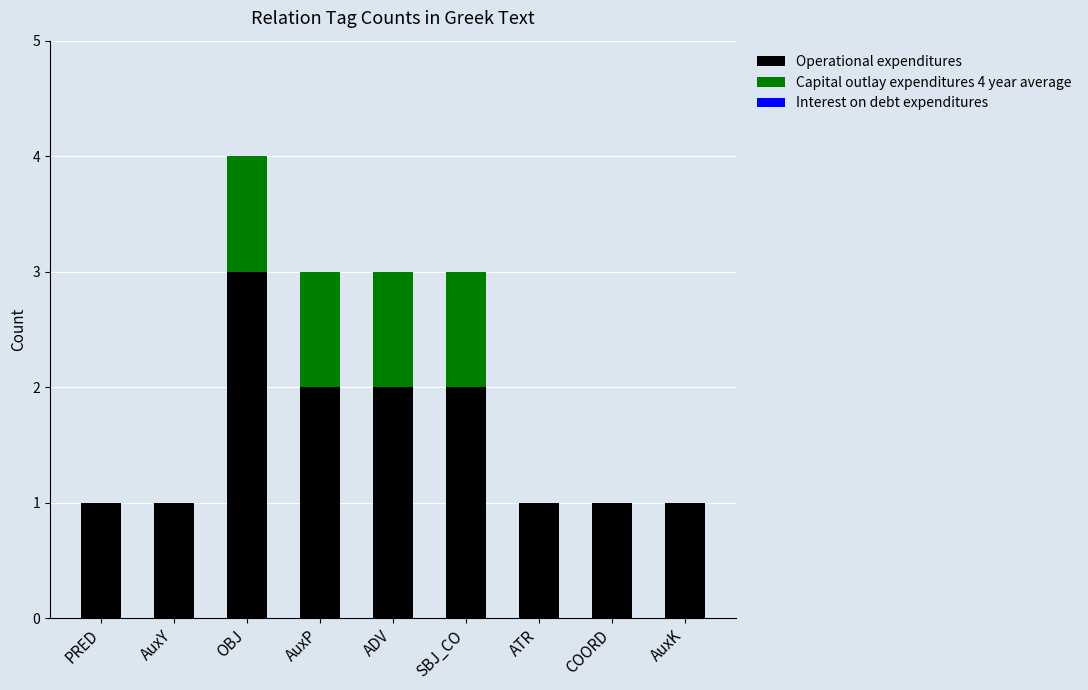

The value of Operational expenditures at AuxP is 1. True or false?

False